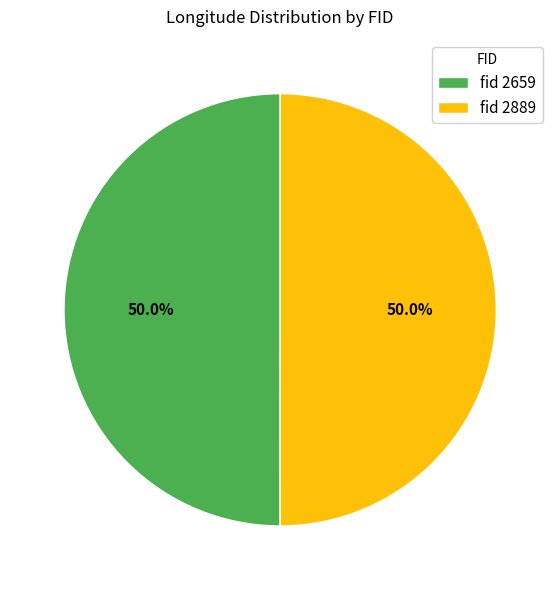

Approximately how many times larger is the value at fid 2659 compared to fid 2889?

1.0